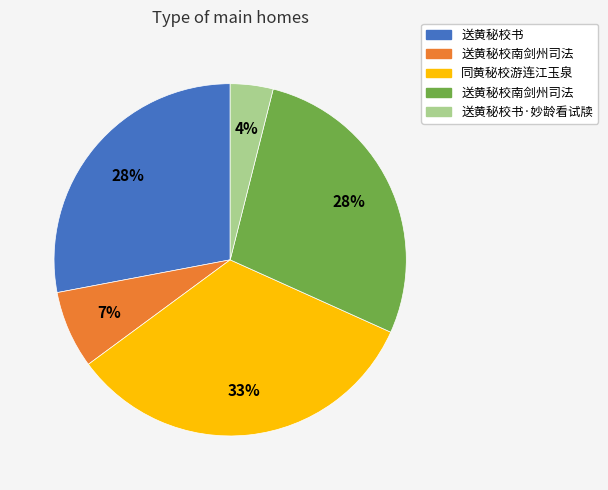

Does any single category account for the majority?

No